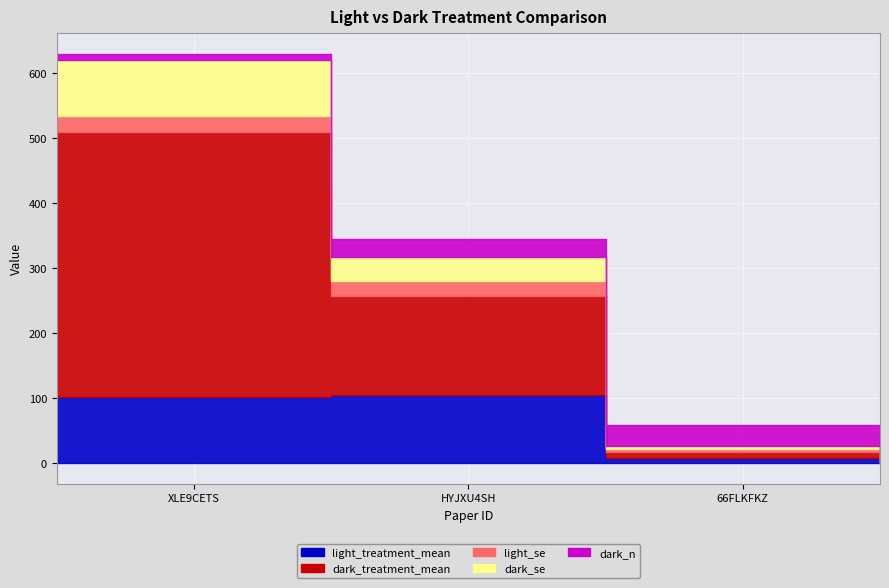

Reading right to left, transcribe all the data shown in this chart.

light_treatment_mean: 66FLKFKZ=7.8	HYJXU4SH=105.7	XLE9CETS=102.5
dark_treatment_mean: 66FLKFKZ=9.7	HYJXU4SH=151.2	XLE9CETS=407.3
light_se: 66FLKFKZ=4.5	HYJXU4SH=22.9	XLE9CETS=23.8
dark_se: 66FLKFKZ=5.5	HYJXU4SH=37.8	XLE9CETS=85.9
dark_n: 66FLKFKZ=31.0	HYJXU4SH=28.0	XLE9CETS=10.0